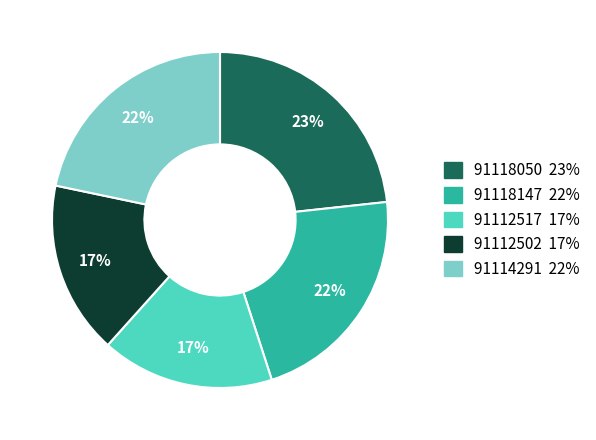

Do 91112517 and 91118050 together represent more than half of the pie?

No